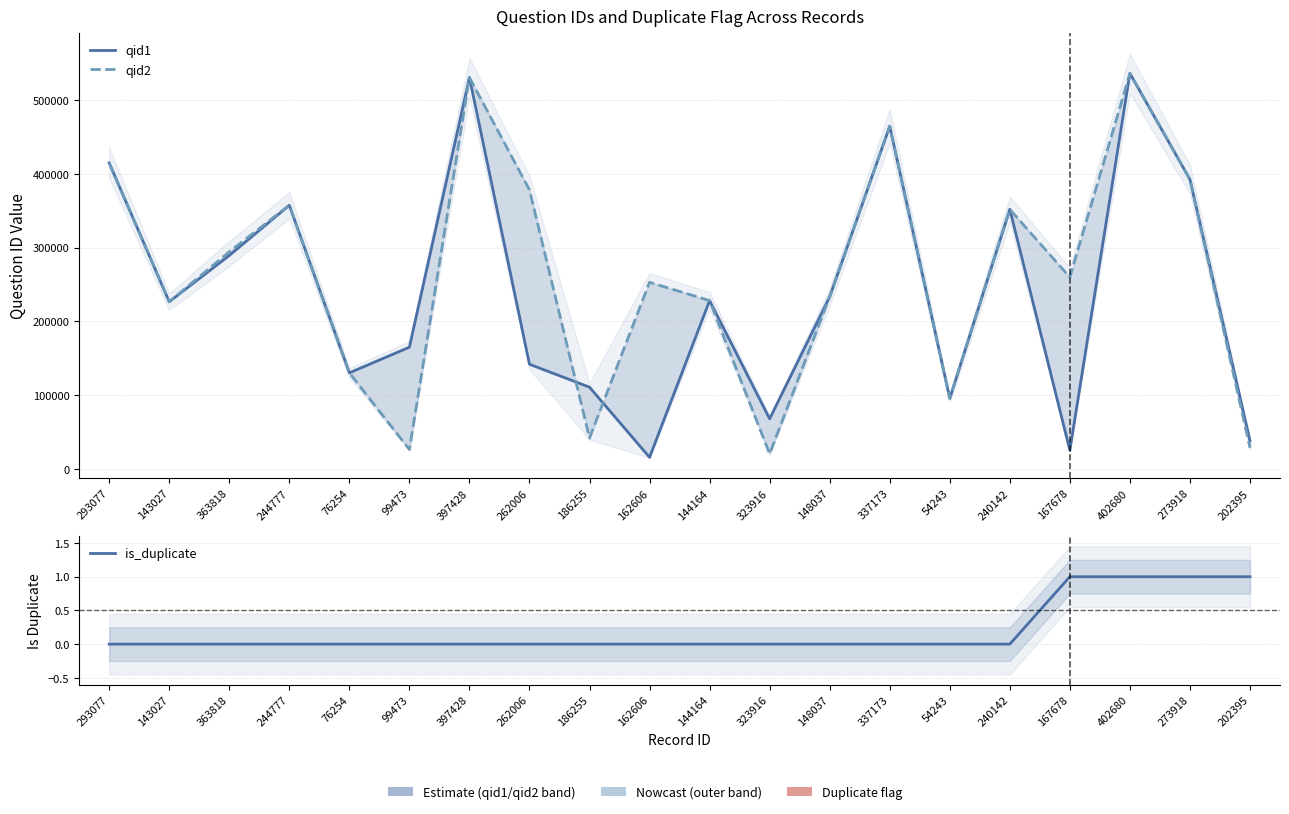

True or false: qid1 has more than 0 interior local peaks.

True